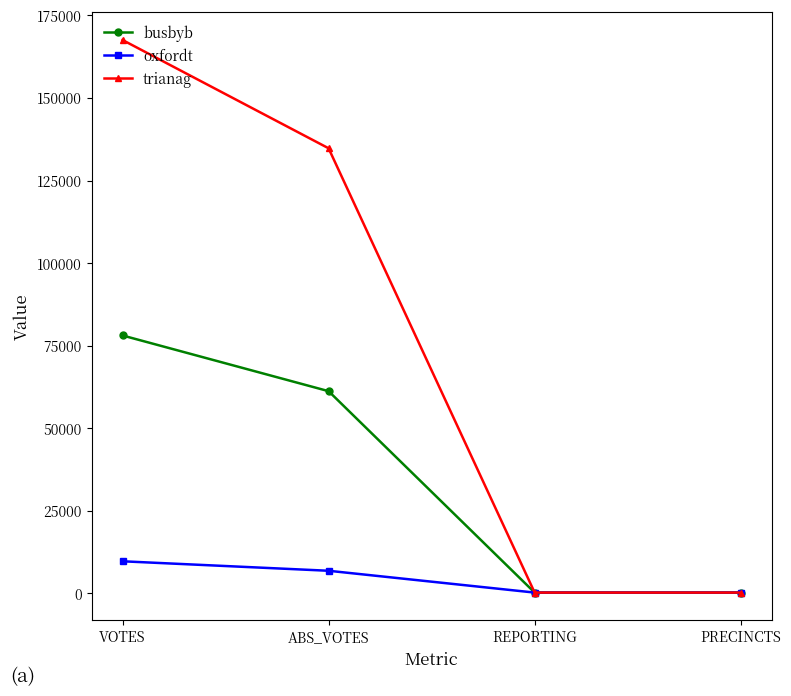

Is this an area chart (filled region under the line)?

No